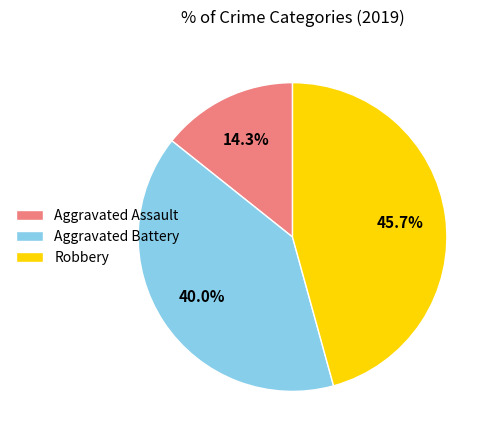

To the nearest percent, what percentage of the pie is Aggravated Battery?

40%